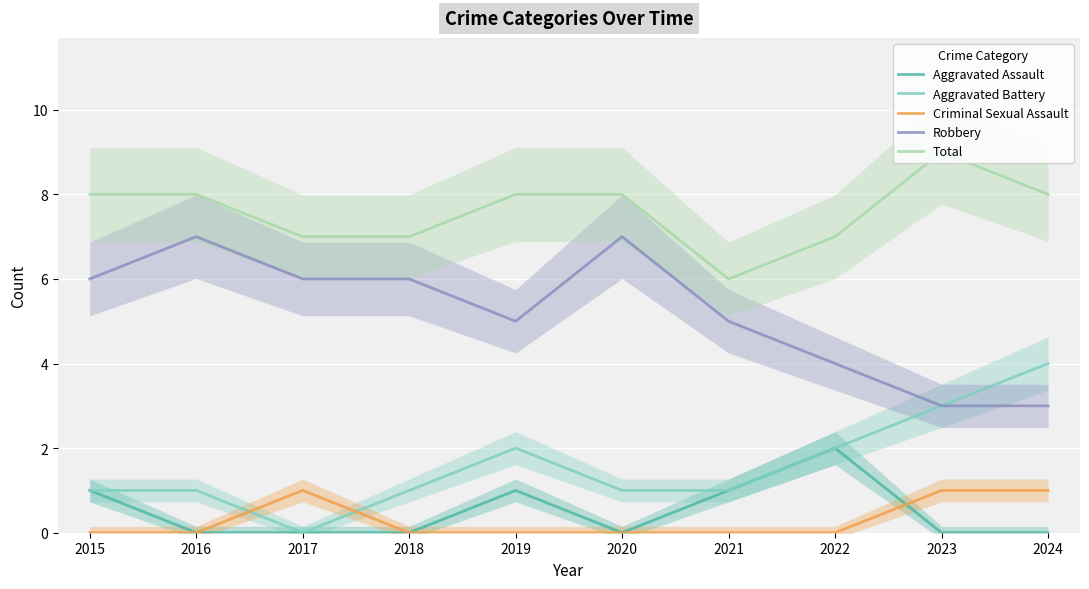

What value does the Criminal Sexual Assault series have at 2023?

1